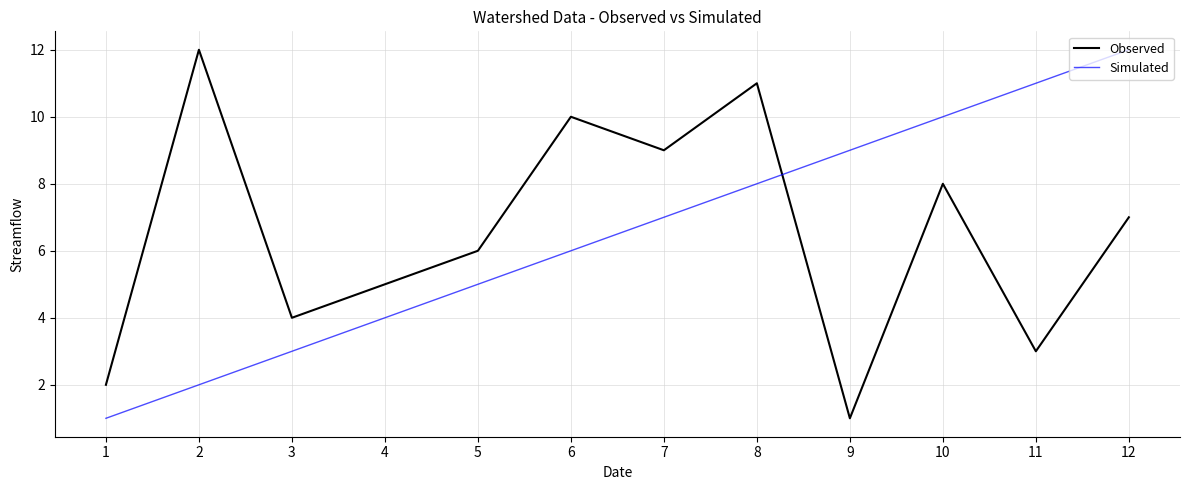

Reading left to right, what are all the values shown in this chart?

Observed: 1=2	2=12	3=4	4=5	5=6	6=10	7=9	8=11	9=1	10=8	11=3	12=7
Simulated: 1=1	2=2	3=3	4=4	5=5	6=6	7=7	8=8	9=9	10=10	11=11	12=12